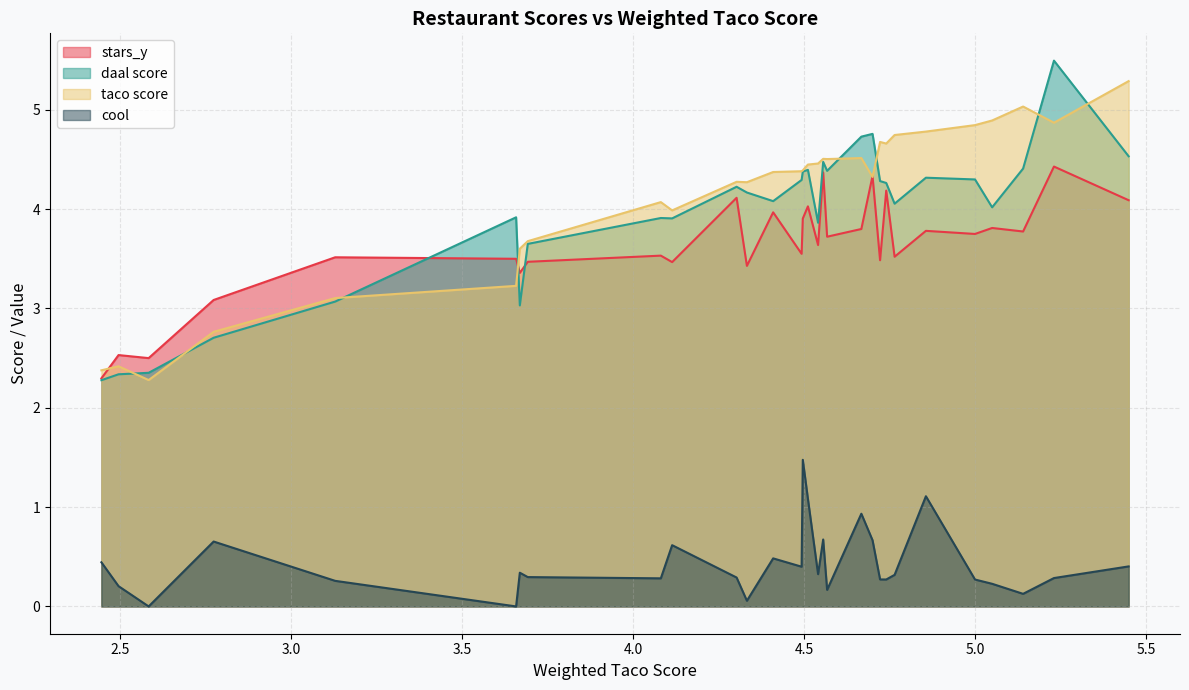

Is the value of cool at Kabul Express greater than the value of daal score at Indian Grill?

No